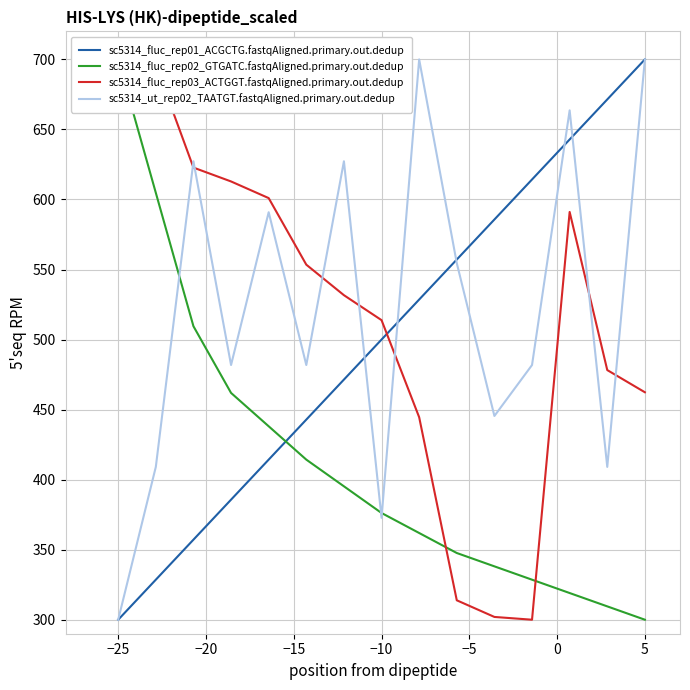

Is this an area chart (filled region under the line)?

No